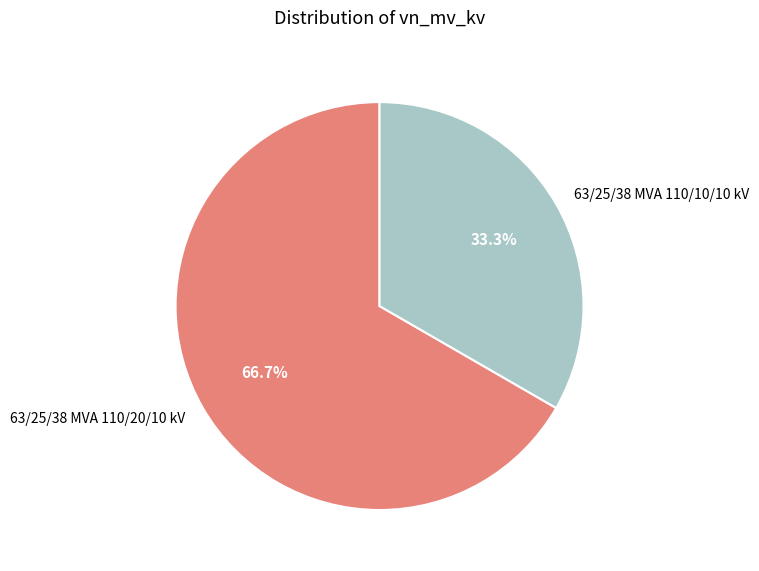

What percentage is the 63/25/38 MVA 110/20/10 kV slice, to the nearest percent?

67%